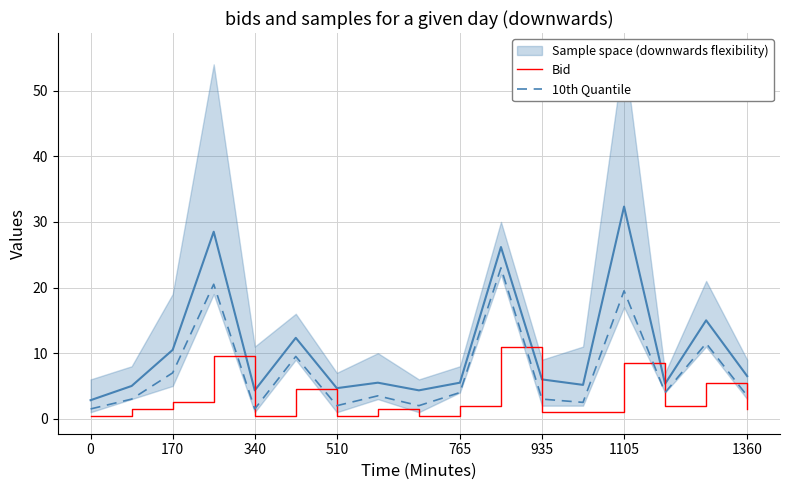

The value of 10th Quantile at 10 is 31.1. True or false?

False